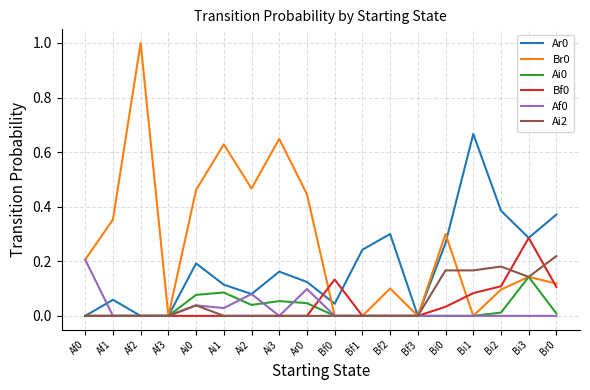

True or false: Ai0 has a value of -0.1 at Af2.

False